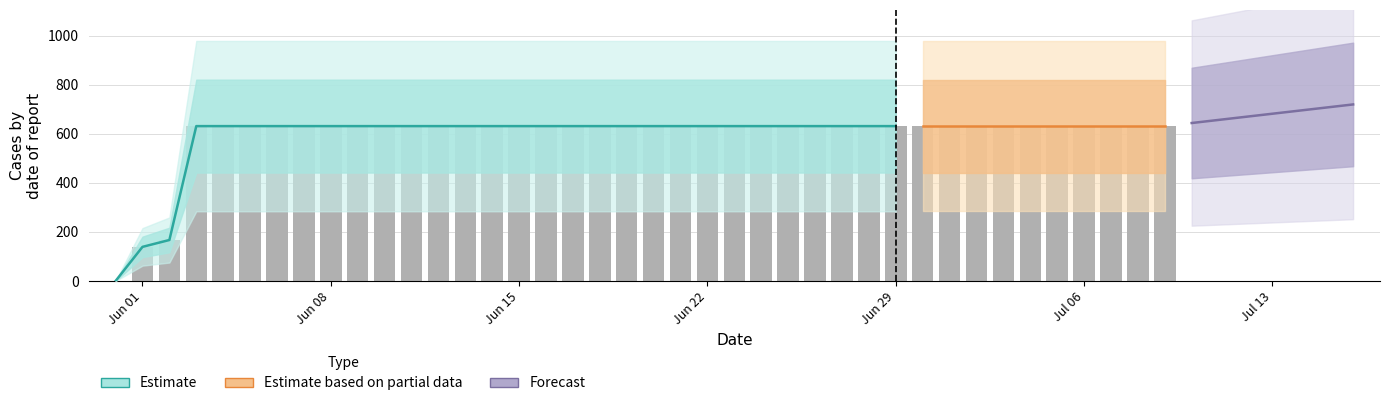

The chart shows a value of 631 at Jul 06. True or false?

True